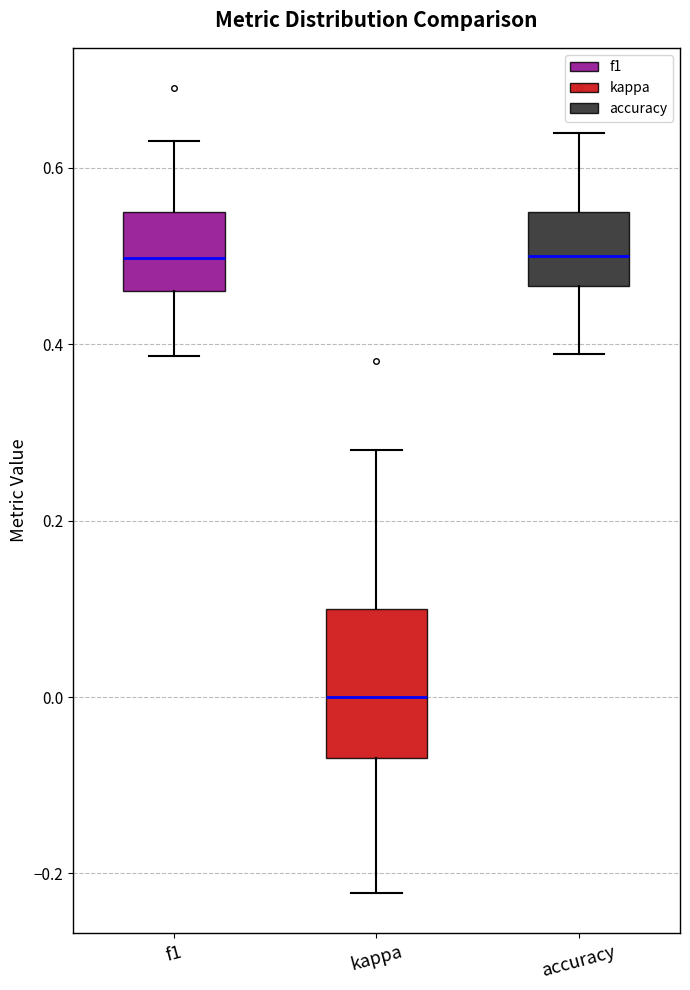

Reading left to right, transcribe this box plot: for each box, give where its median line is, the range the box spans, and where its two whiskers end, as read against the y-axis. The values are not printed on the chart, so give them approximately, as read against the axis.

f1: median 0.50, box 0.46 to 0.56, whiskers 0.38 to 0.64
kappa: median 0.00, box -0.06 to 0.10, whiskers -0.22 to 0.28
accuracy: median 0.50, box 0.46 to 0.56, whiskers 0.38 to 0.64